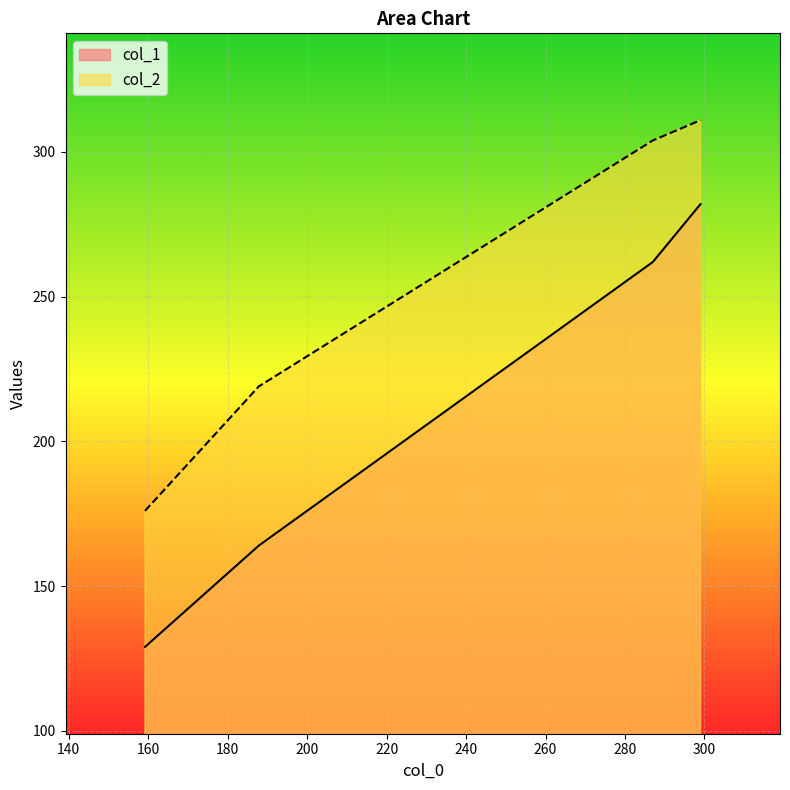

Rank the series by their maximum value, from highest to lowest.

col_2, col_1